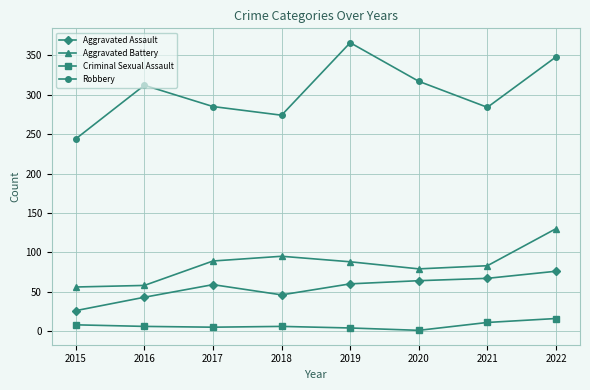

Which series has the widest spread of values?

Robbery